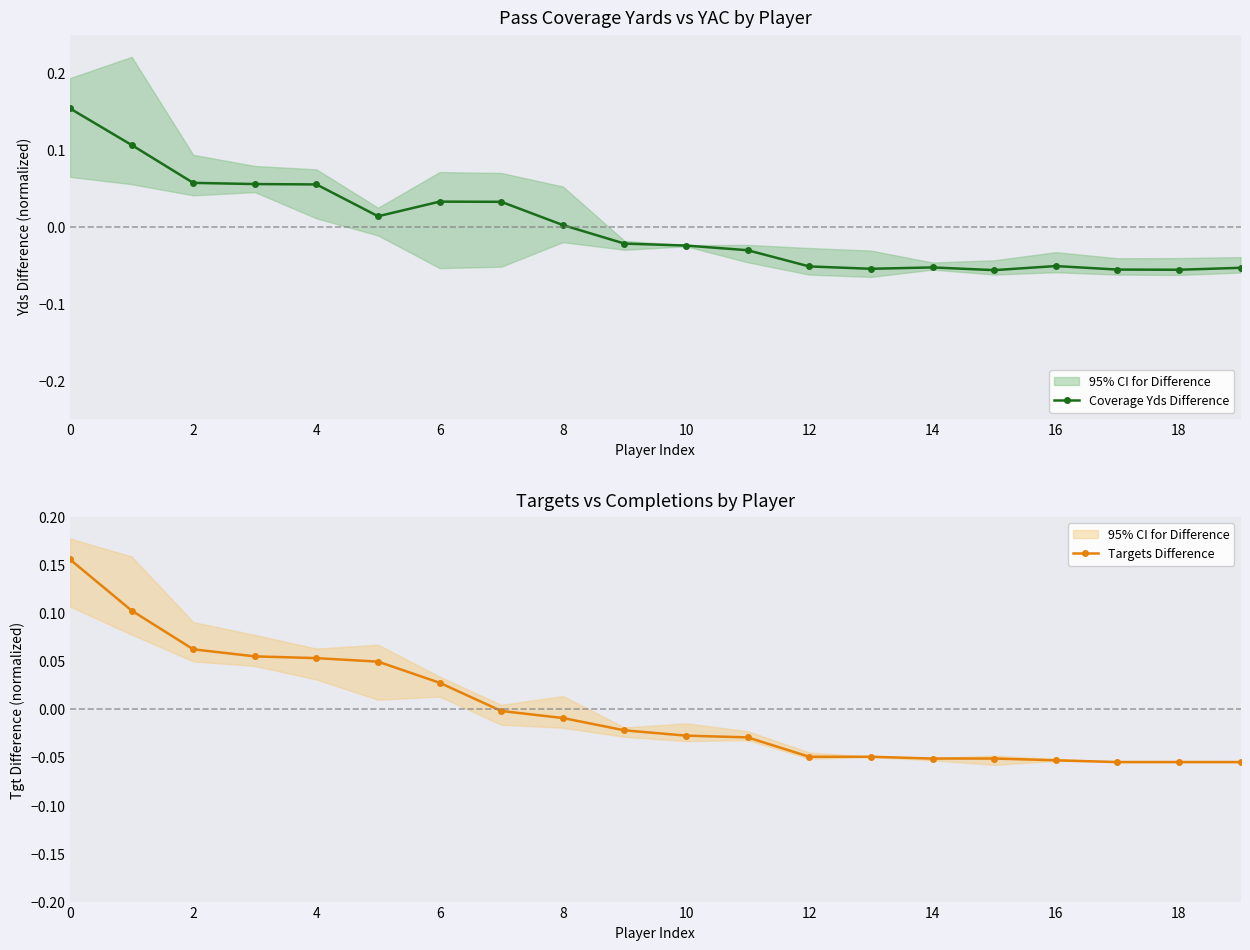

How many lines are shown in the chart?

2